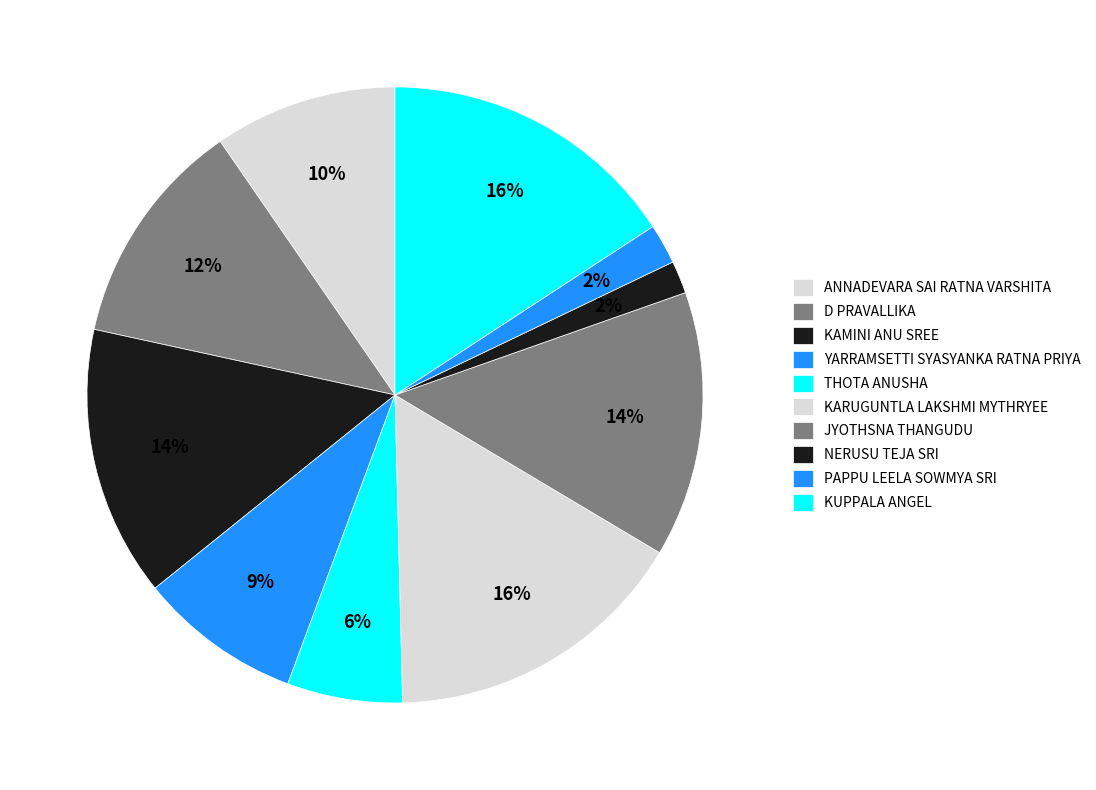

Is the sum of KUPPALA ANGEL and THOTA ANUSHA greater than half?

No